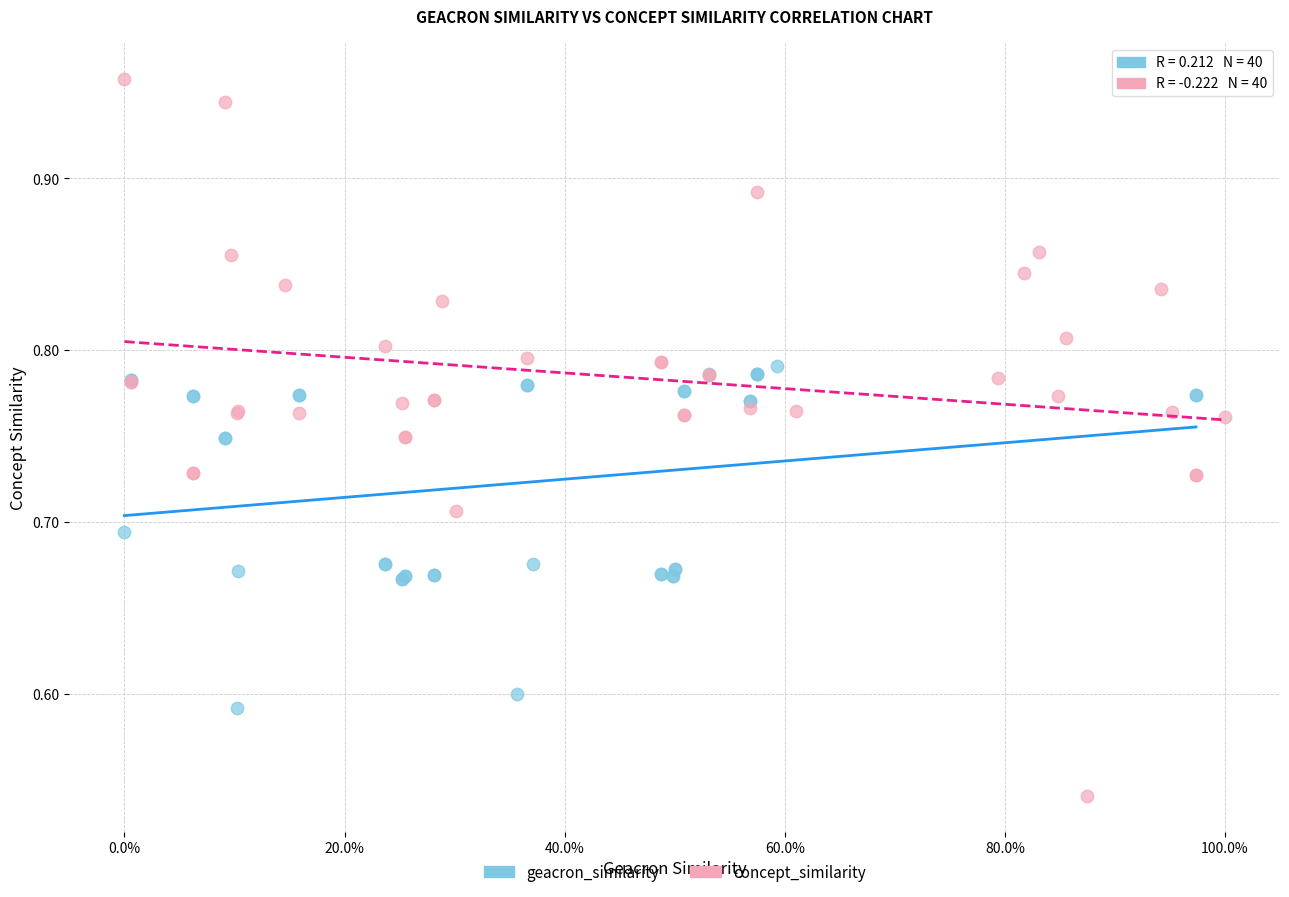

Which series contains the highest Y value?

concept_similarity